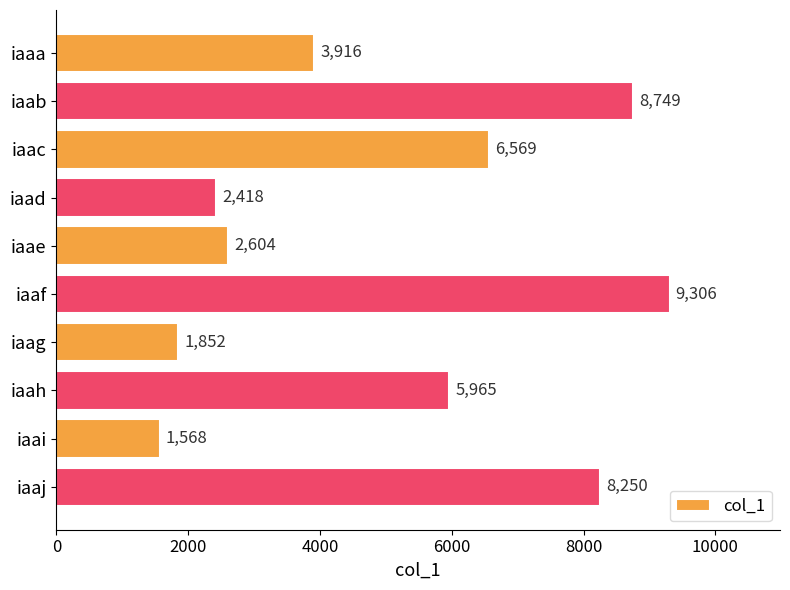

Are the bars horizontal?

Yes